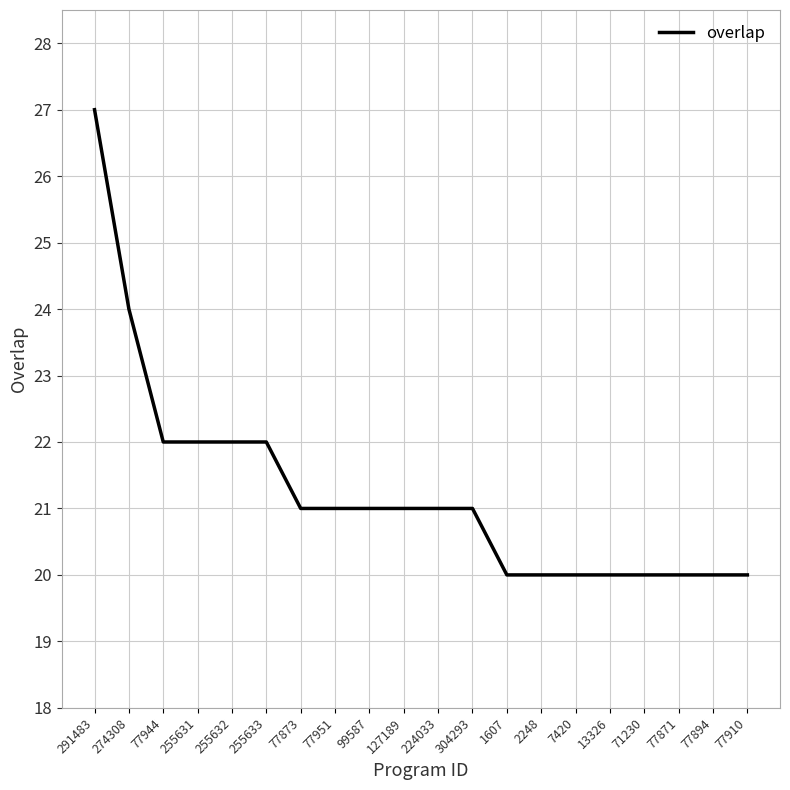

What is the difference between the values at 255631 and 99587?

1